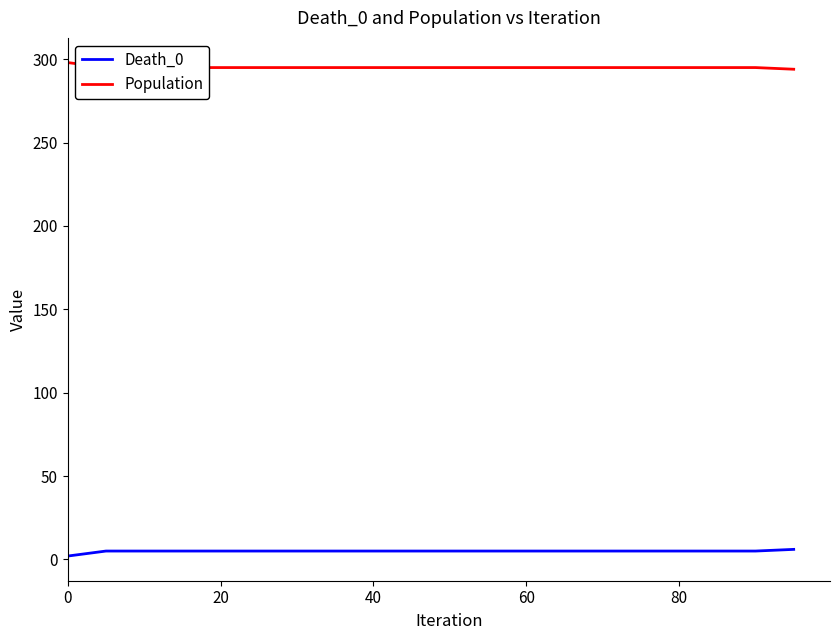

Does the chart display data point markers on the line(s)?

No